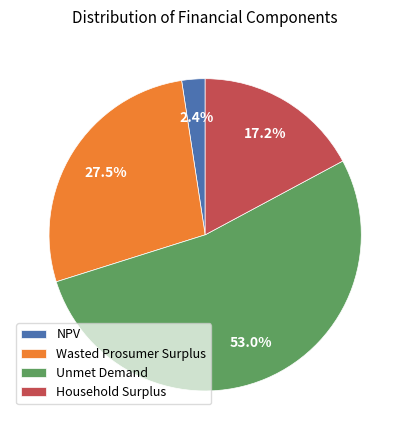

Between Household Surplus and NPV, which is larger?

Household Surplus